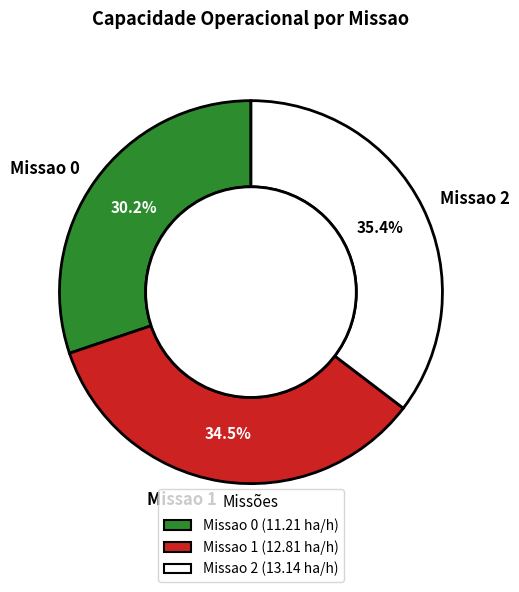

Which category has the smallest portion of the pie?

Missao 0